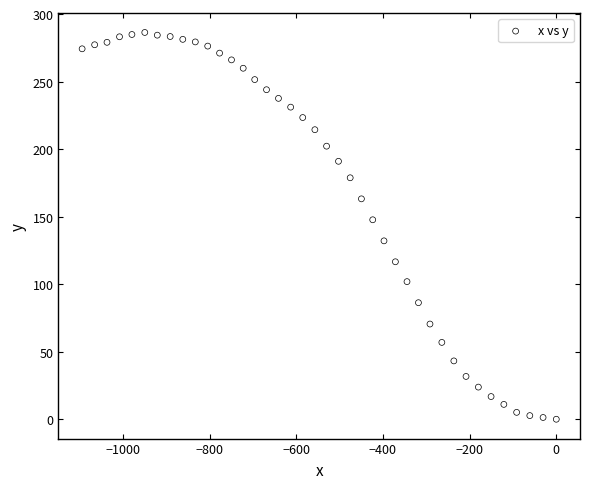

What is the range of X values (max minus min)?

1094.2